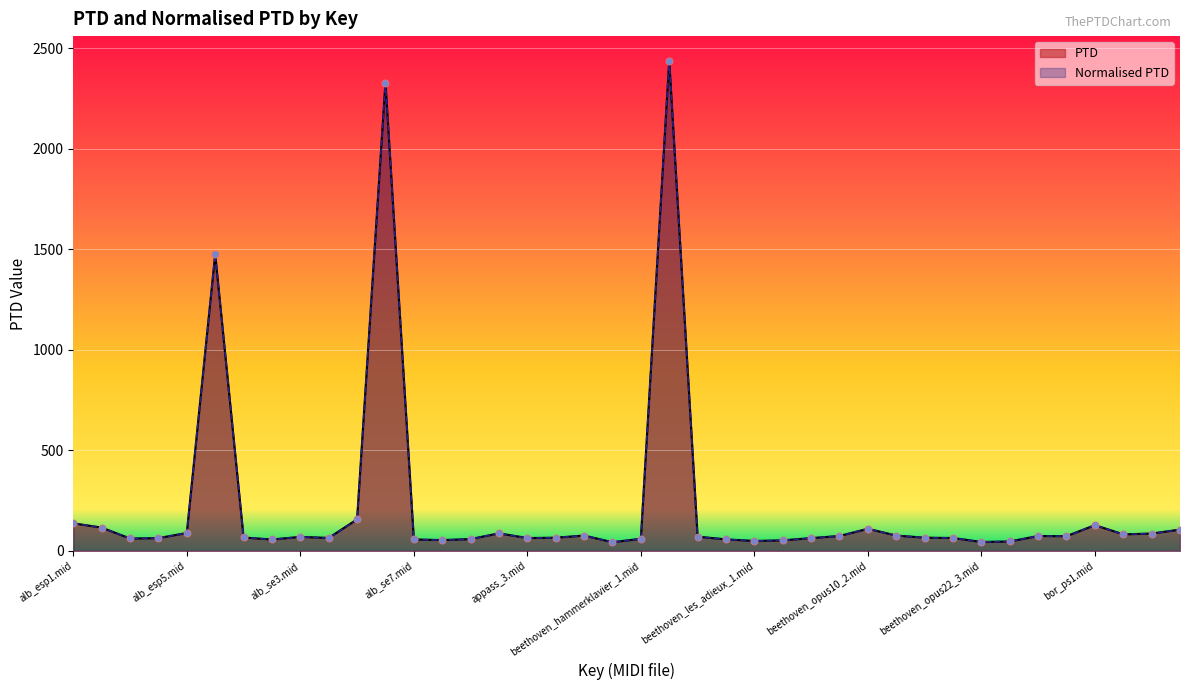

Which series reaches the maximum Y coordinate?

PTD